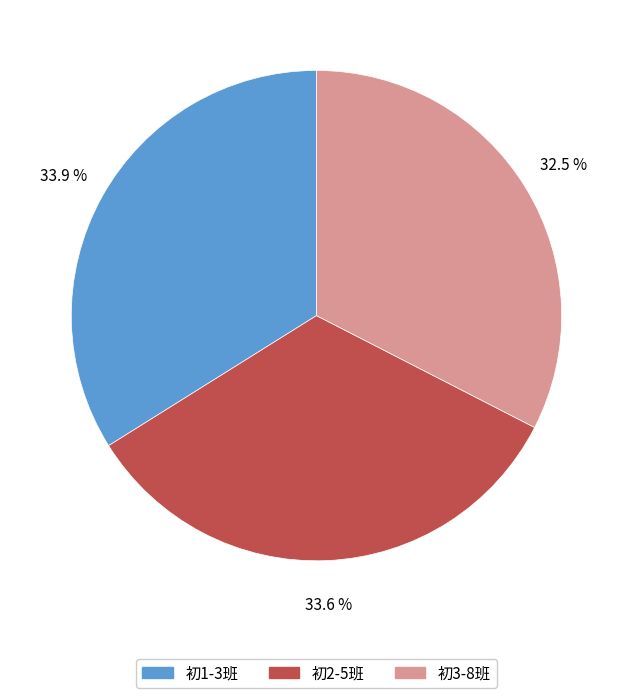

Between 初1-3班 and 初3-8班, which is larger?

初1-3班